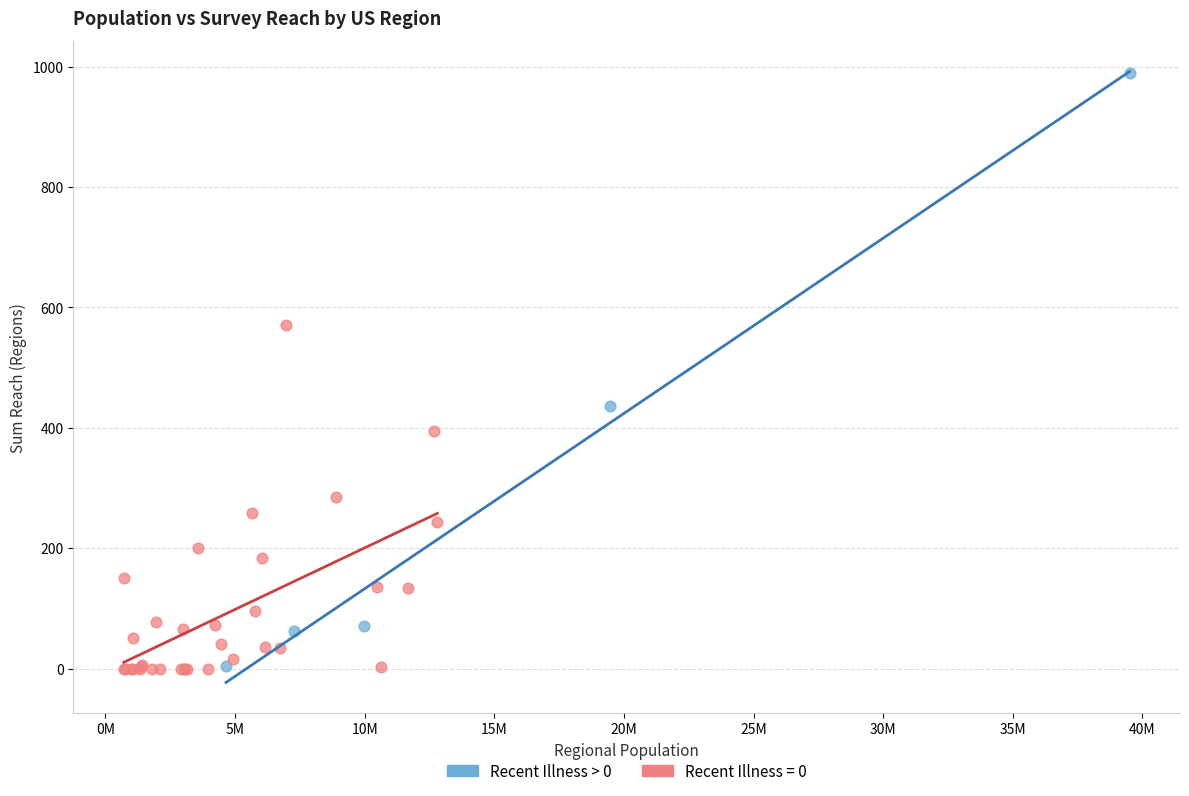

Which series has the largest Y range (max minus min)?

Recent Illness > 0